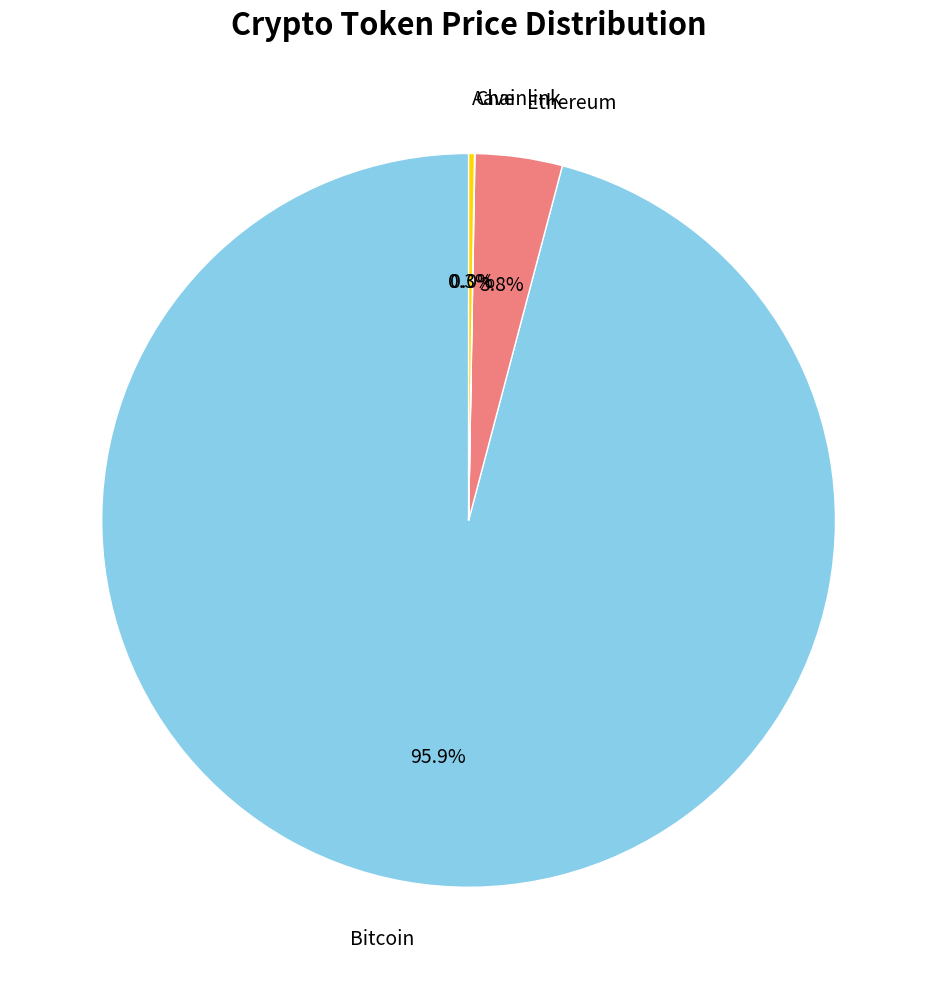

The Bitcoin slice represents 96% of the pie. True or false?

True